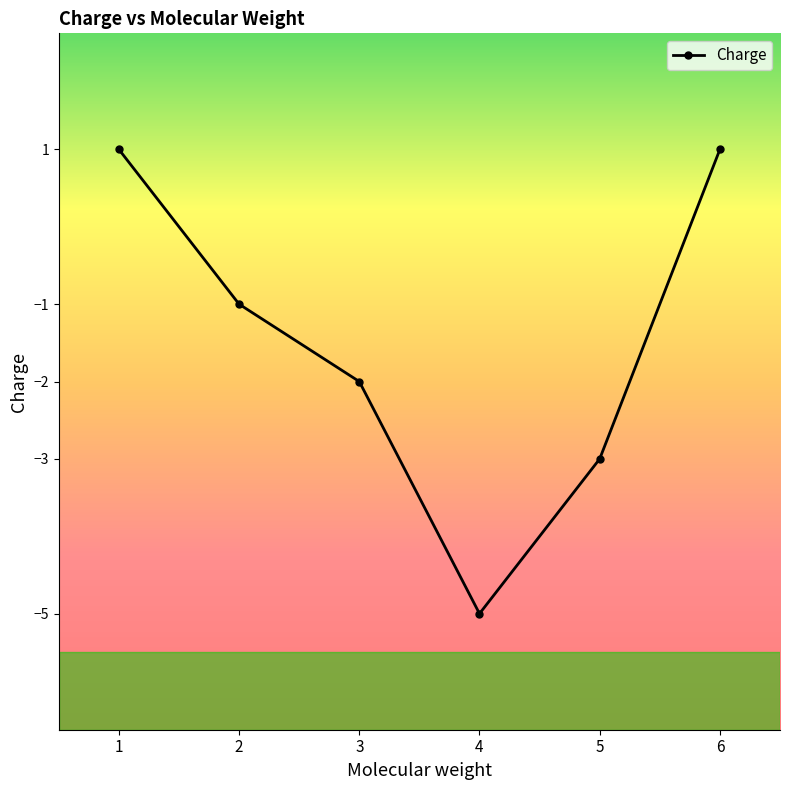

What is the difference between the maximum and minimum values?

6